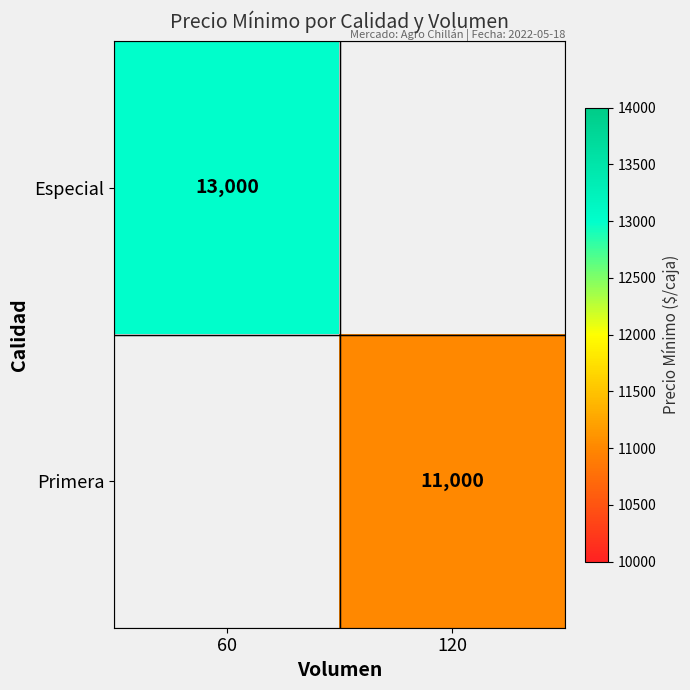

The value of Especial at 60 is 13000. True or false?

True